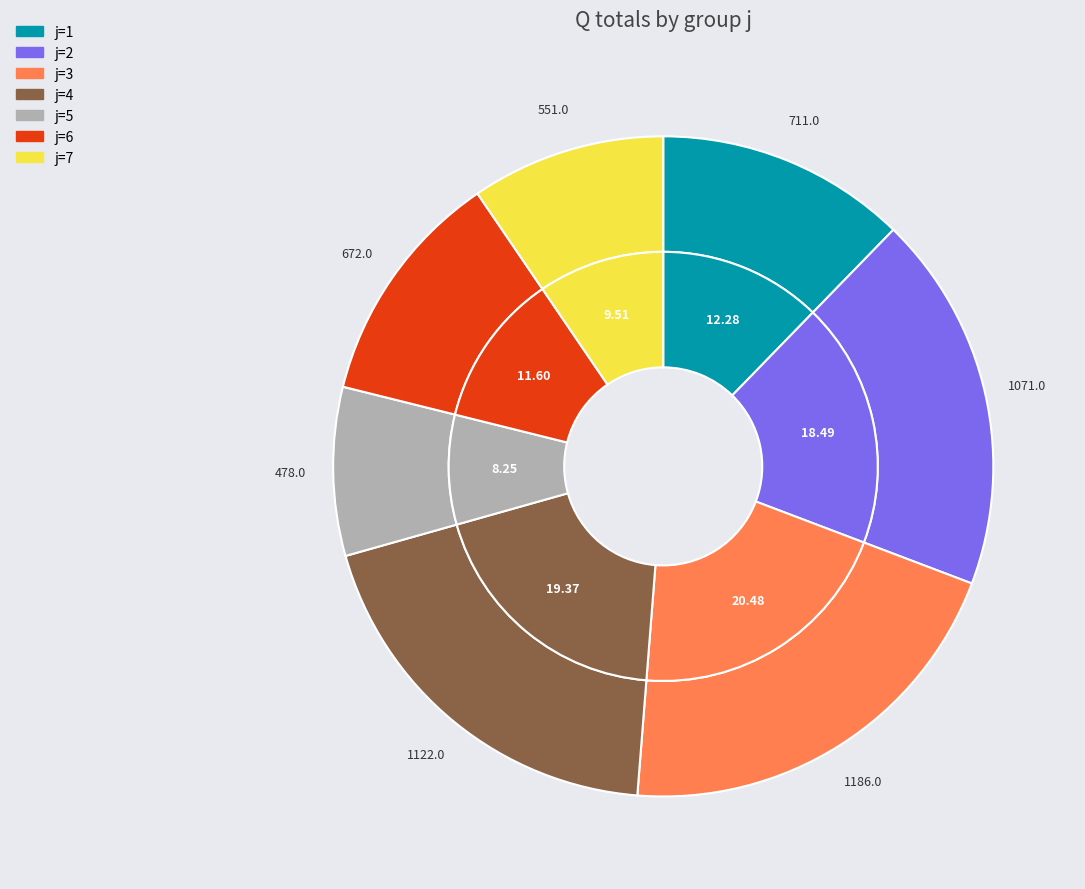

The j=11 slice represents 0% of the pie. True or false?

True